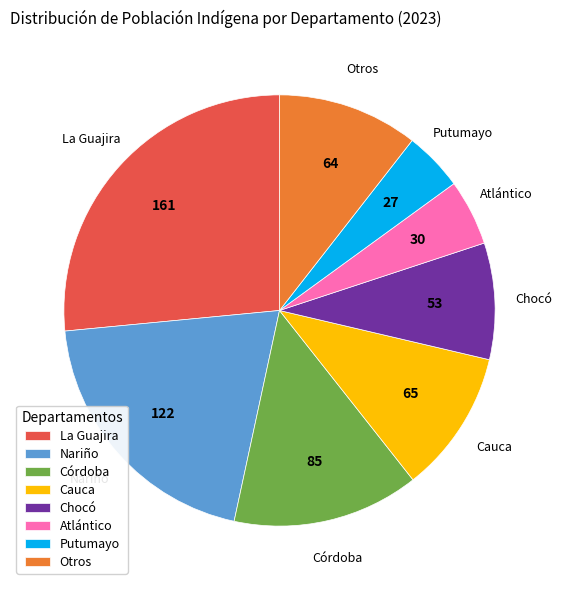

Combined, do La Guajira and Atlántico account for over 50%?

No